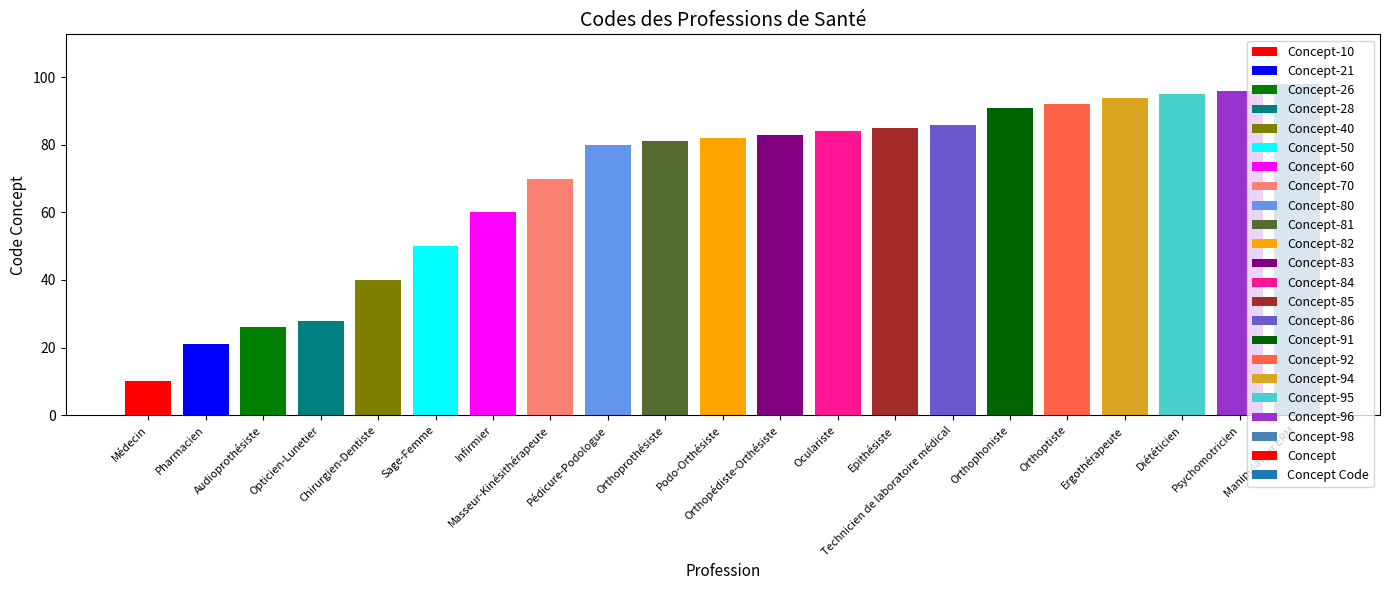

What is the label of the 5th bar from the right?

Orthoptiste